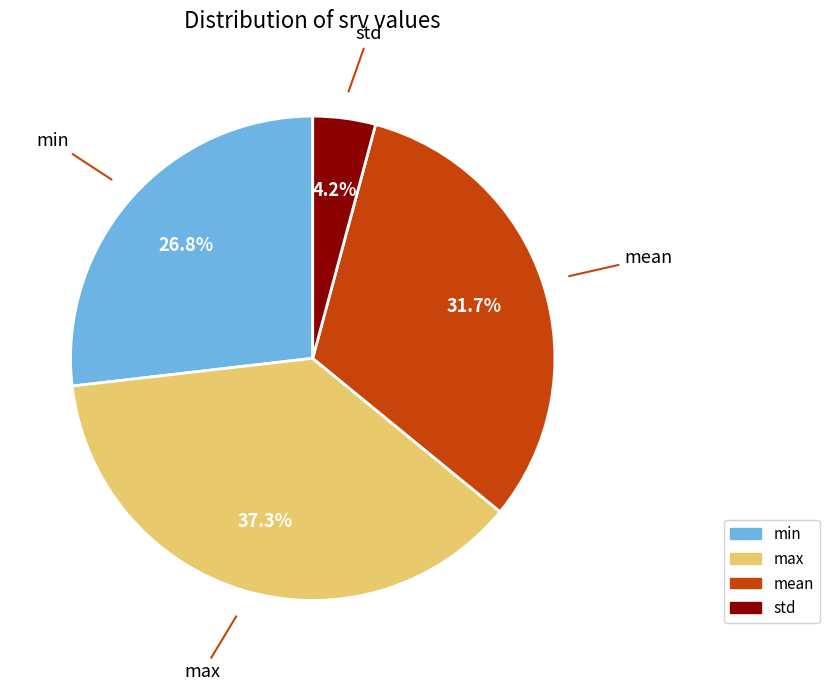

Is it true that max is 44% of the pie?

False